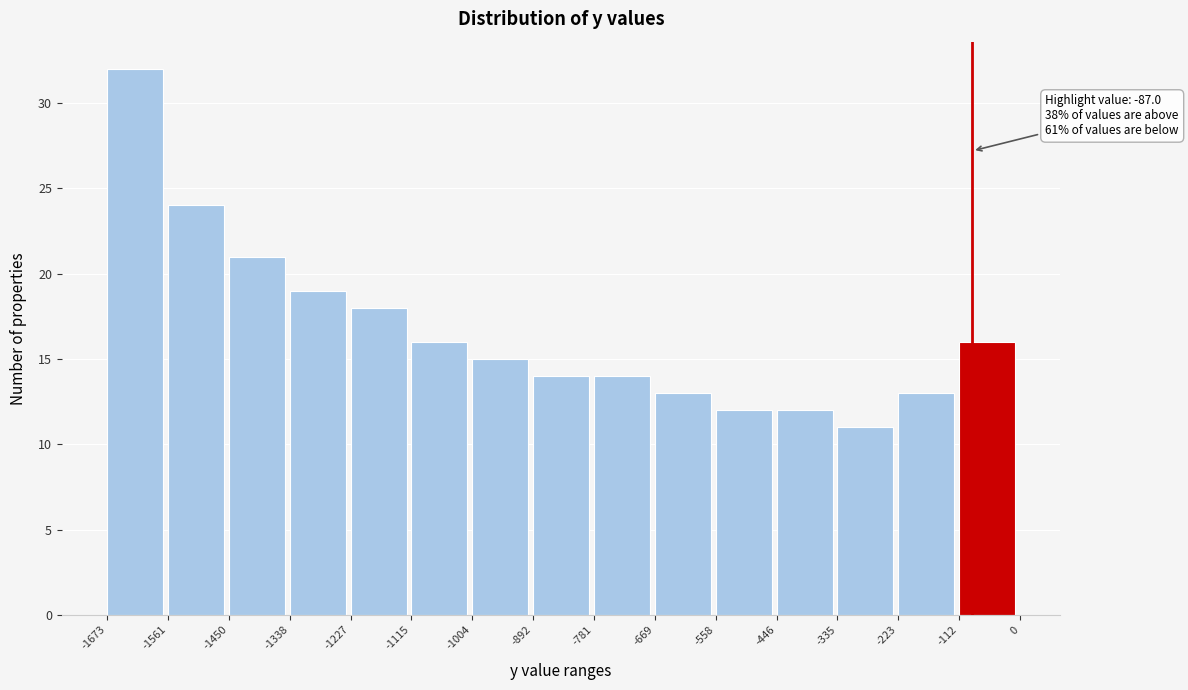

Over which range of the x-axis is the bar tallest?

-1673 to -1561